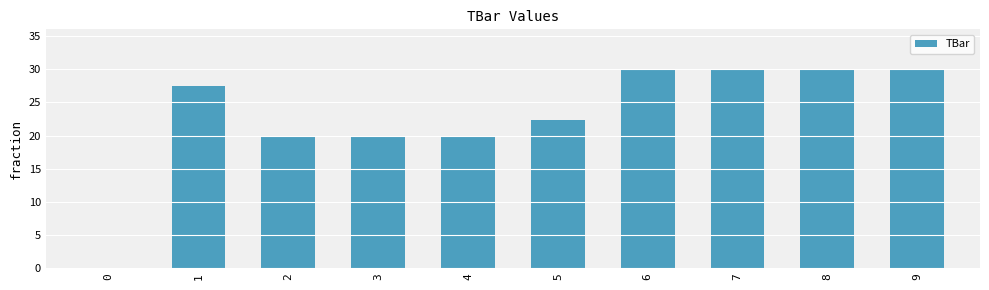

What is the greatest value displayed?

30.0